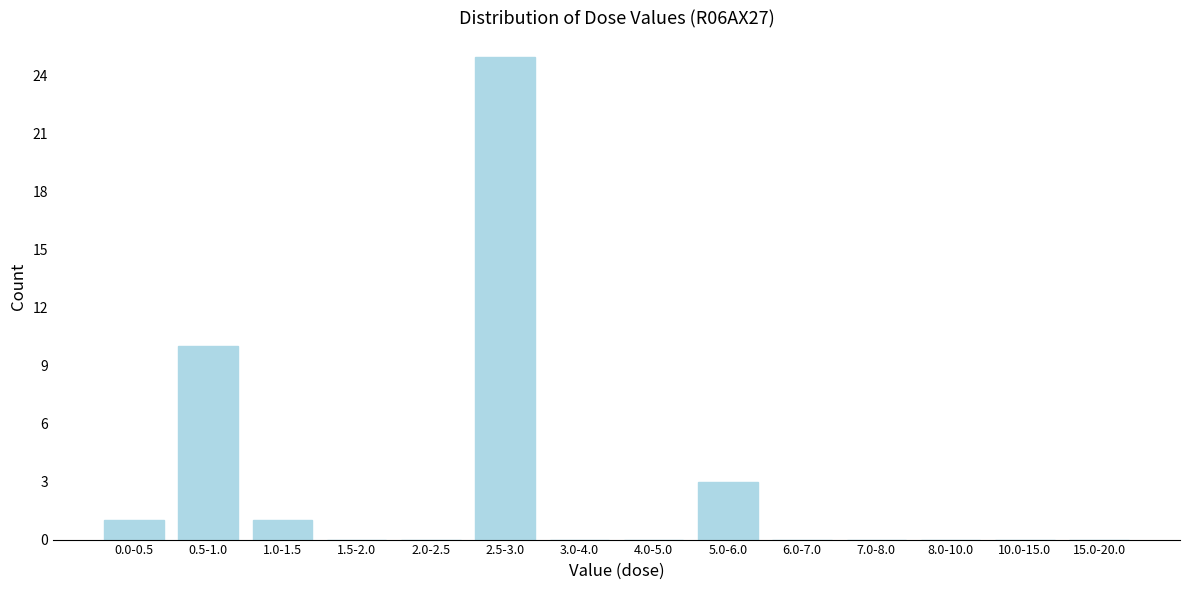

Reading left to right, list all the values displayed in this chart.

0.0-0.5=1	0.5-1.0=10	1.0-1.5=1	1.5-2.0=0	2.0-2.5=0	2.5-3.0=25	3.0-4.0=0	4.0-5.0=0	5.0-6.0=3	6.0-7.0=0	7.0-8.0=0	8.0-10.0=0	10.0-15.0=0	15.0-20.0=0